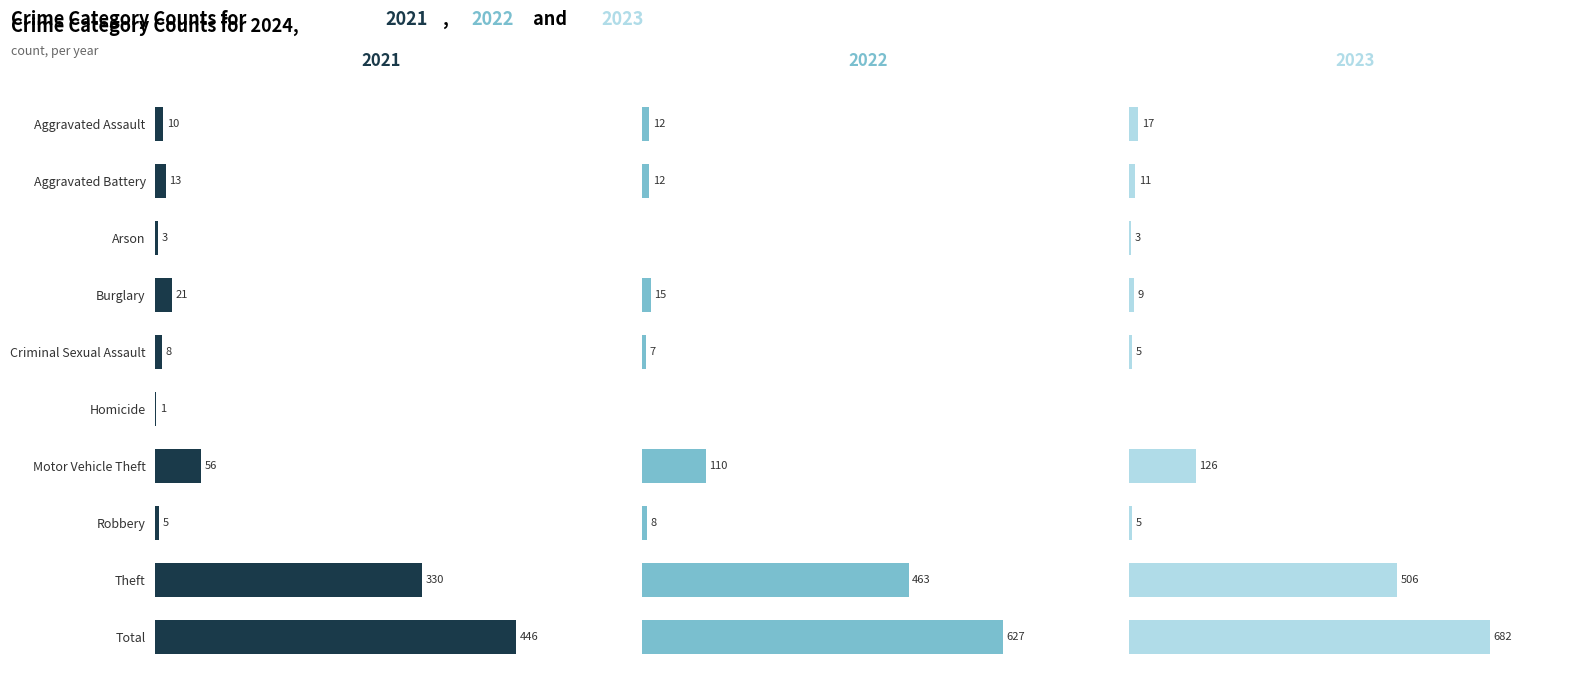

What is the difference between the 2023 values at Total and Aggravated Assault?

665